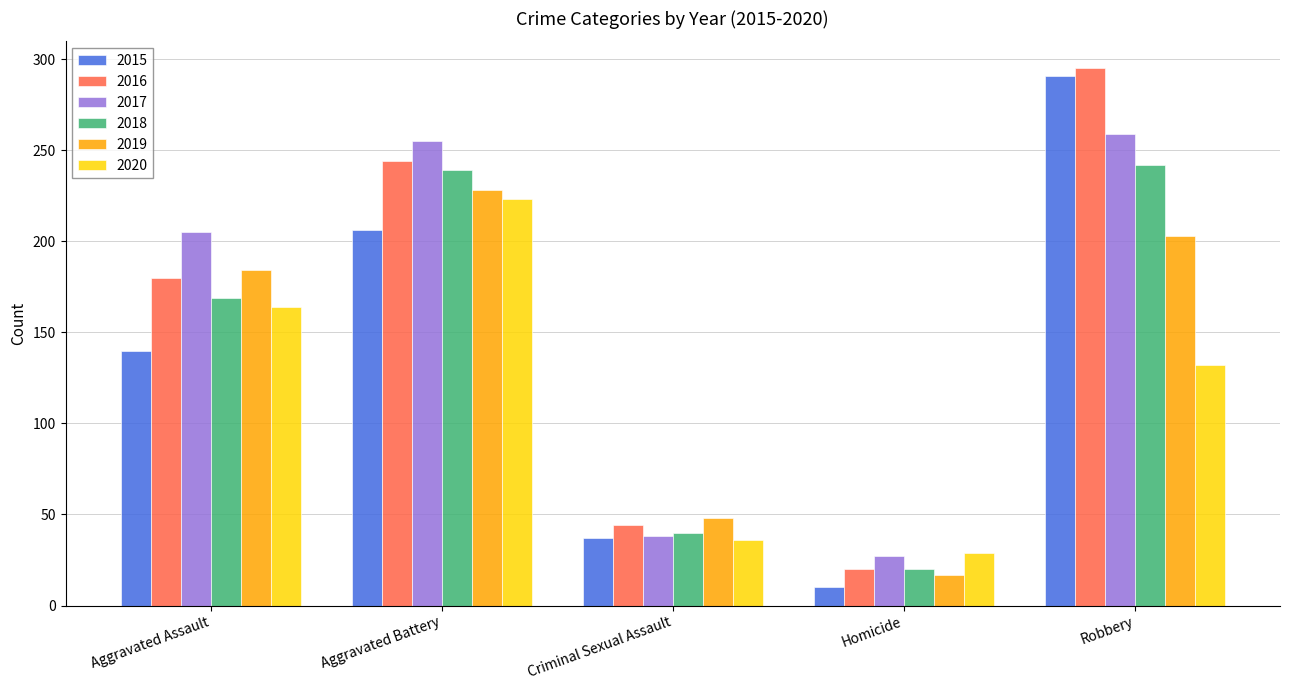

At how many categories does at least one series exceed 125?

3